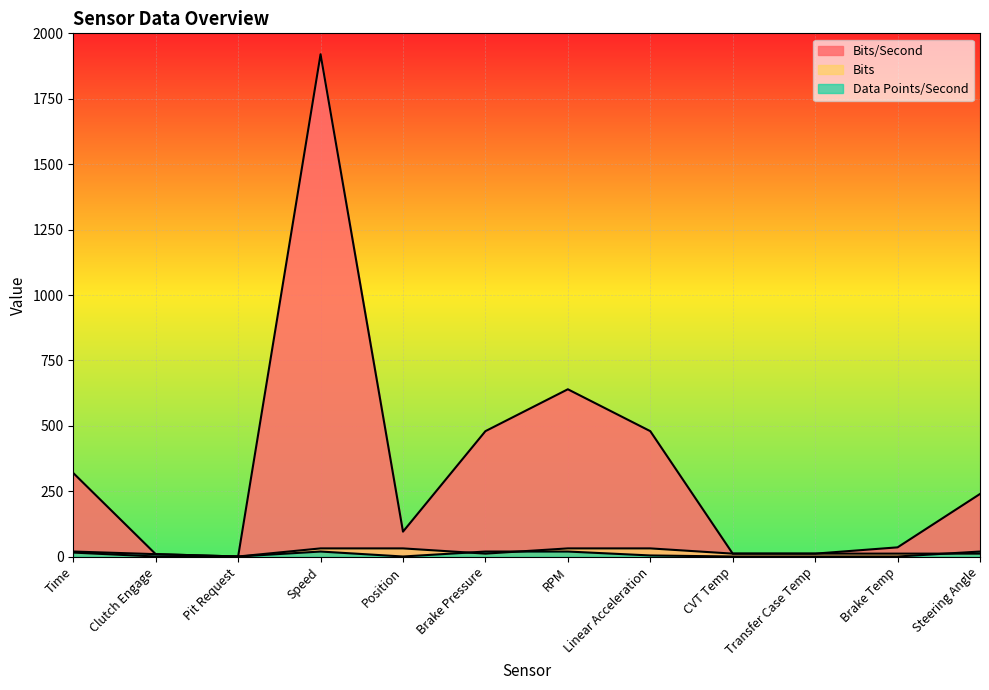

At Pit Request, list the series in order from largest to smallest.

Bits/Second, Bits, Data Points/Second